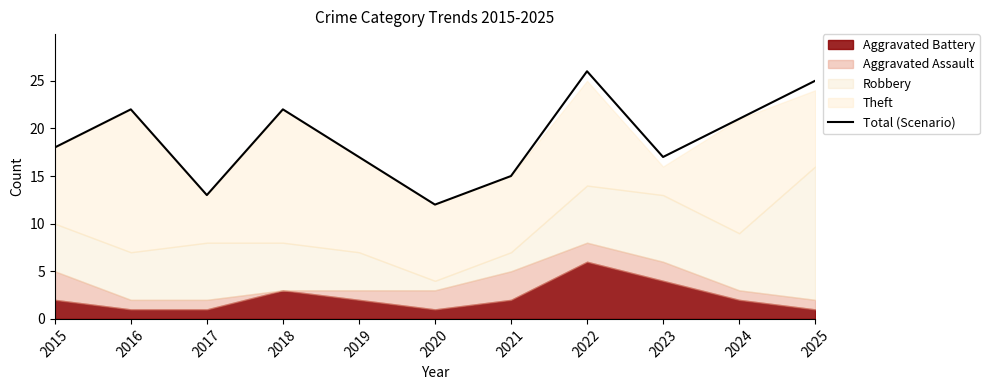

Does the chart display data point markers on the line(s)?

No